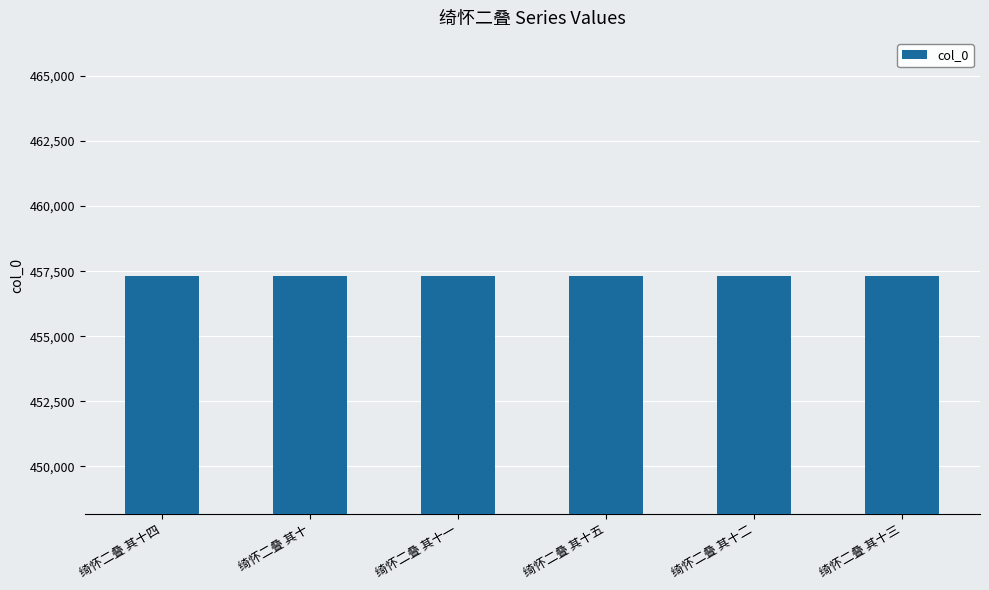

What value does the data have at 绮怀二叠 其十二?

457317